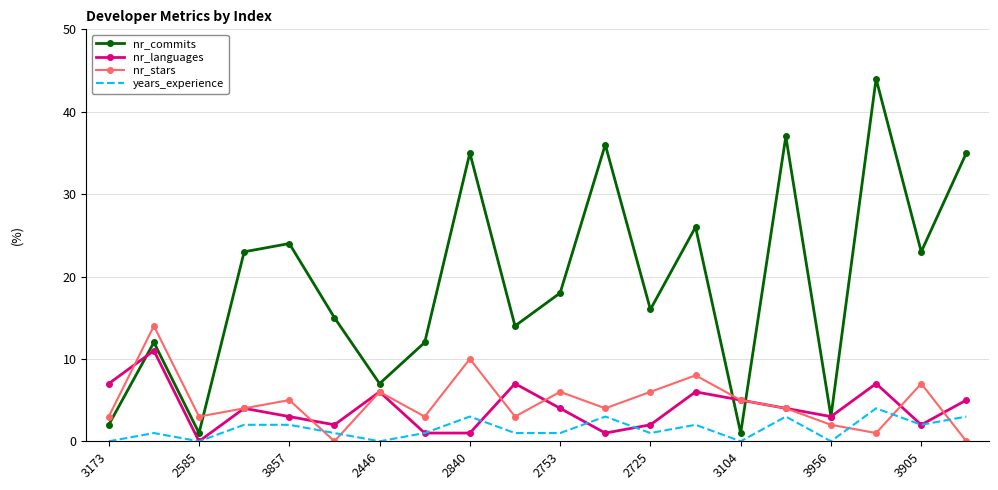

True or false: years_experience and nr_commits cross at least once.

False